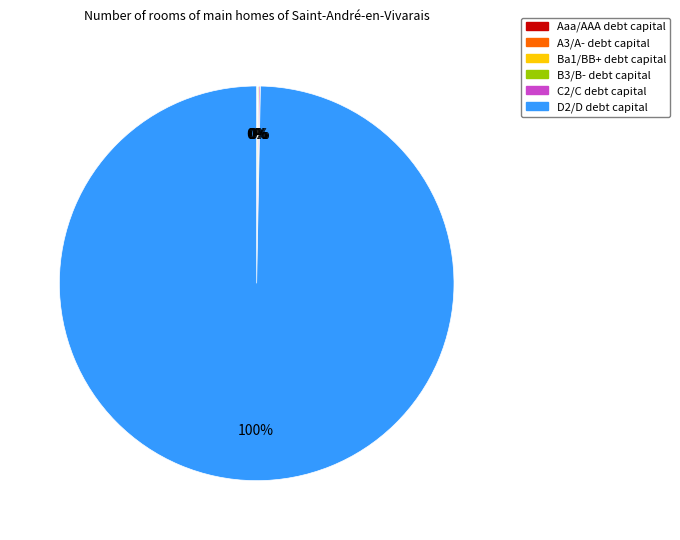

Which slice represents more than half of the pie?

D2/D